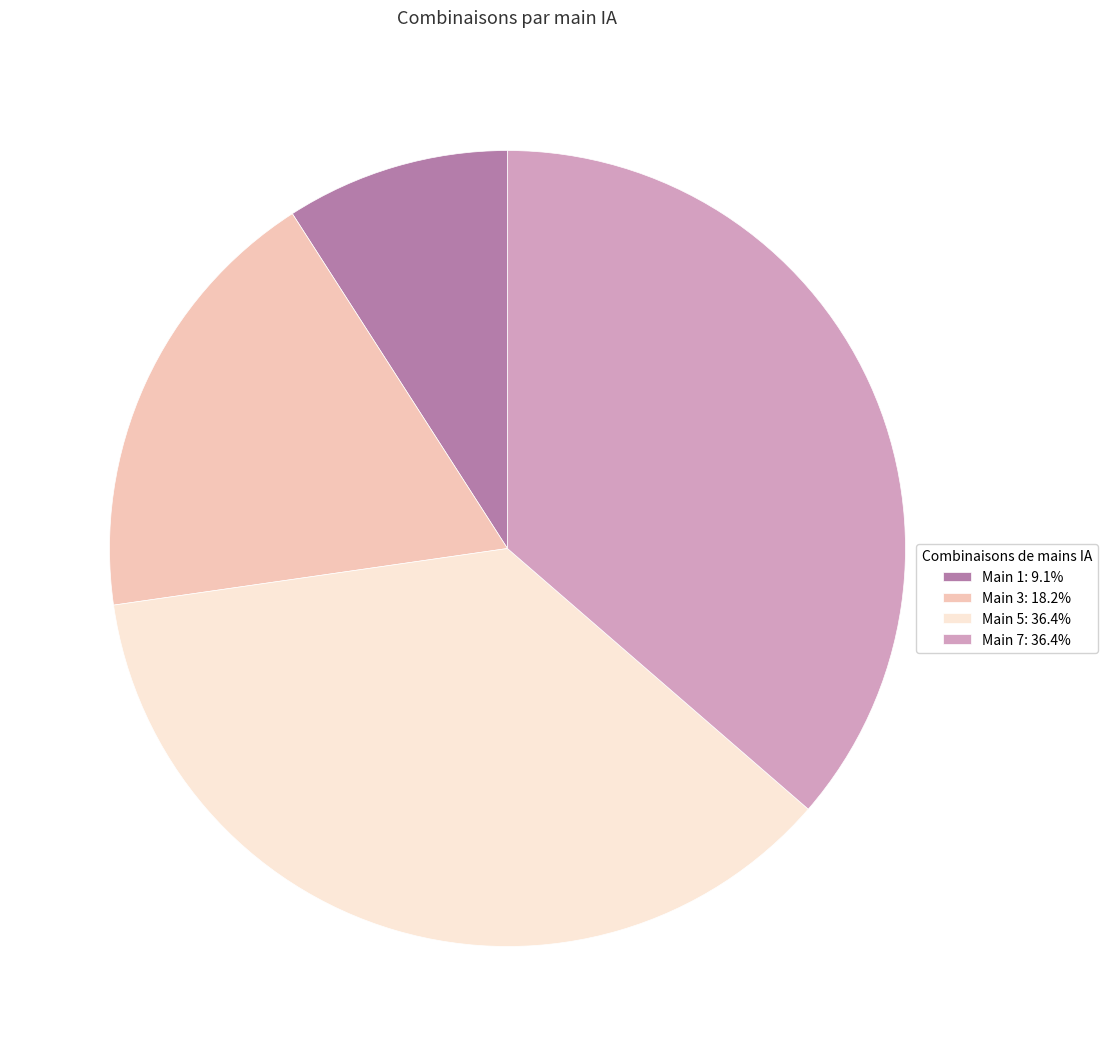

Is the sum of Main 5: 36.4% and Main 7: 36.4% greater than half?

Yes